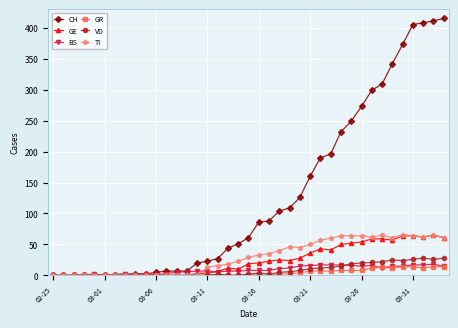

What is the maximum value for TI?

66